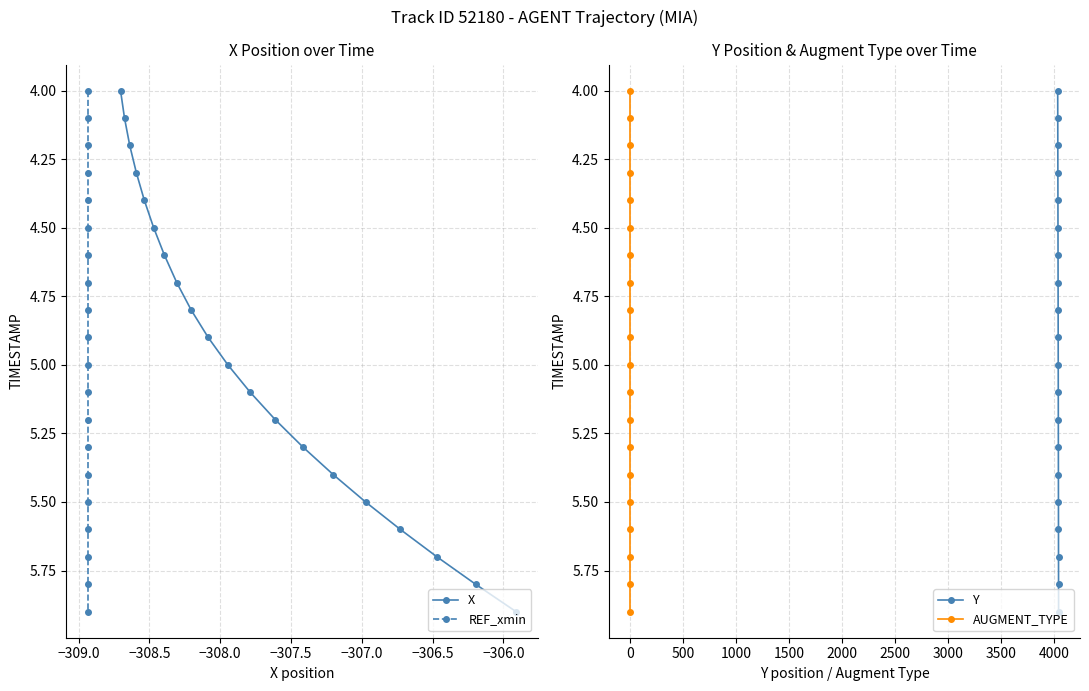

True or false: X has more than 2 interior local peaks.

False